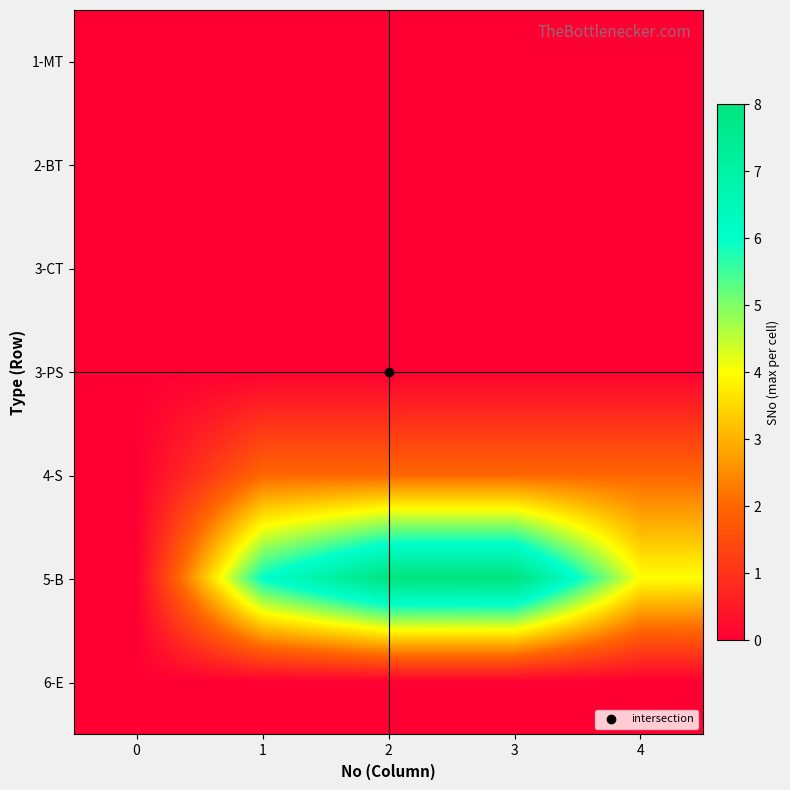

At 4, list the series in order from largest to smallest.

5-B, 4-S, 1-MT, 2-BT, 3-CT, 3-PS, 6-E